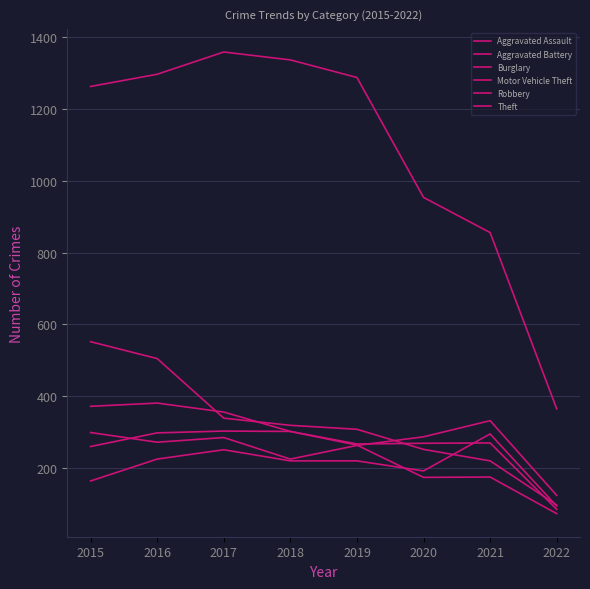

At which category does Motor Vehicle Theft reach its first local peak?

2017